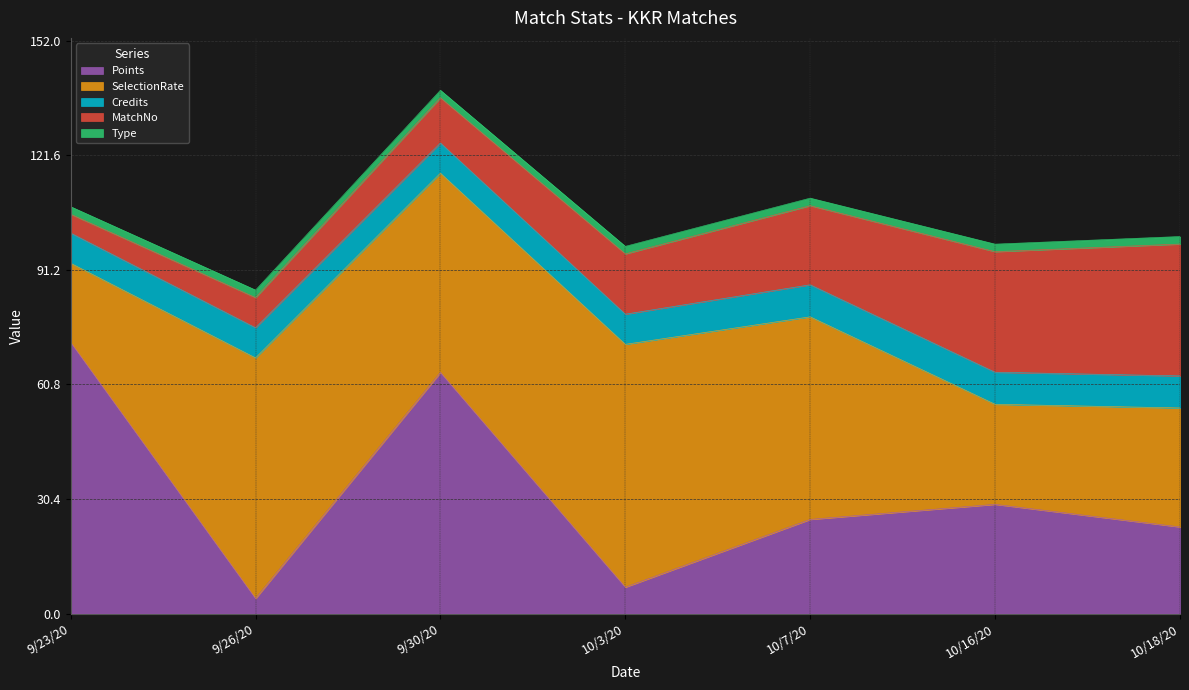

What is the maximum value for Points?

72.0